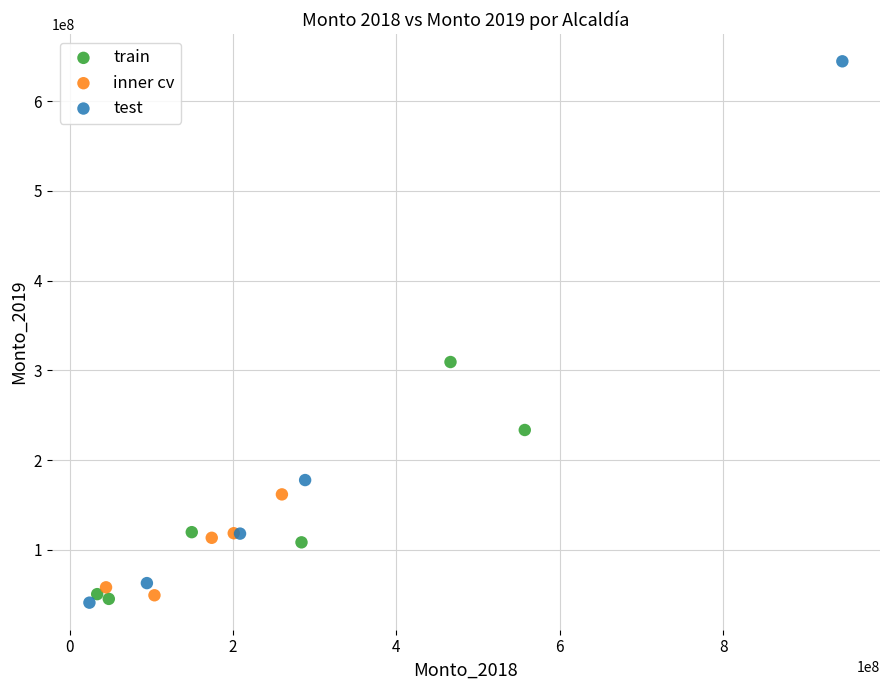

Which series has the largest Y range (max minus min)?

test